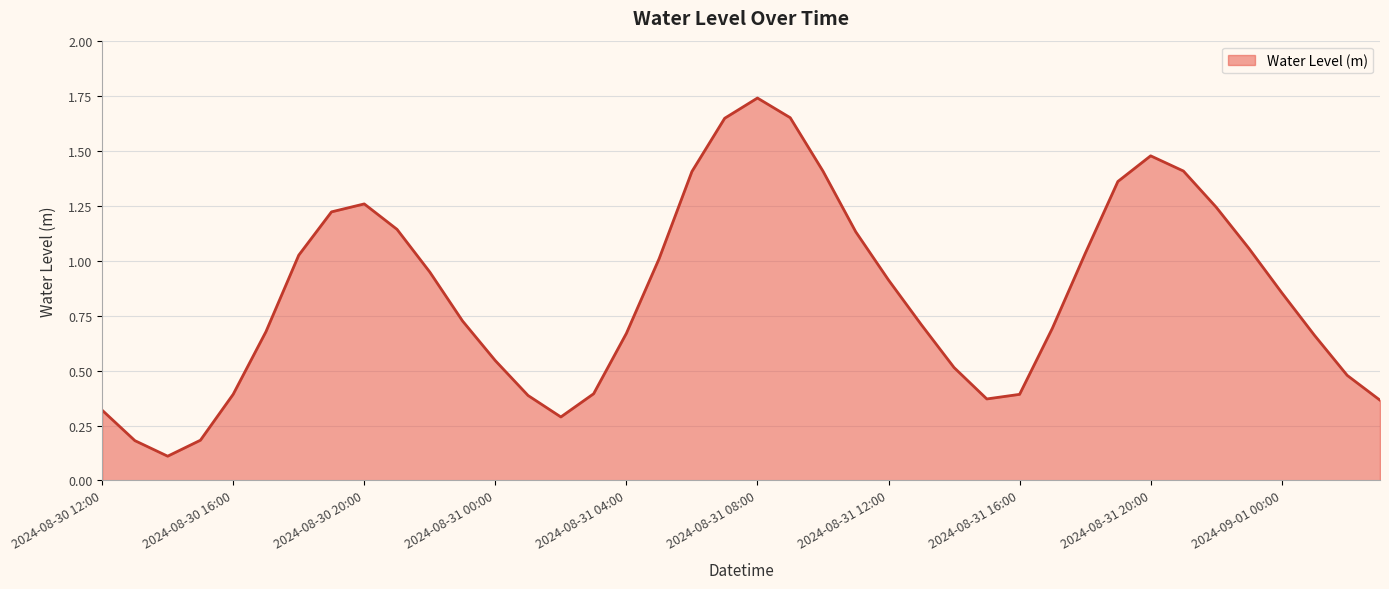

Reading right to left, list all the values displayed in this chart.

2024-09-01 03:00=0.4	2024-09-01 02:00=0.5	2024-09-01 01:00=0.7	2024-09-01 00:00=0.9	2024-08-31 23:00=1.1	2024-08-31 22:00=1.2	2024-08-31 21:00=1.4	2024-08-31 20:00=1.5	2024-08-31 19:00=1.4	2024-08-31 18:00=1.0	2024-08-31 17:00=0.7	2024-08-31 16:00=0.4	2024-08-31 15:00=0.4	2024-08-31 14:00=0.5	2024-08-31 13:00=0.7	2024-08-31 12:00=0.9	2024-08-31 11:00=1.1	2024-08-31 10:00=1.4	2024-08-31 09:00=1.7	2024-08-31 08:00=1.7	2024-08-31 07:00=1.6	2024-08-31 06:00=1.4	2024-08-31 05:00=1.0	2024-08-31 04:00=0.7	2024-08-31 03:00=0.4	2024-08-31 02:00=0.3	2024-08-31 01:00=0.4	2024-08-31 00:00=0.5	2024-08-30 23:00=0.7	2024-08-30 22:00=0.9	2024-08-30 21:00=1.1	2024-08-30 20:00=1.3	2024-08-30 19:00=1.2	2024-08-30 18:00=1.0	2024-08-30 17:00=0.7	2024-08-30 16:00=0.4	2024-08-30 15:00=0.2	2024-08-30 14:00=0.1	2024-08-30 13:00=0.2	2024-08-30 12:00=0.3